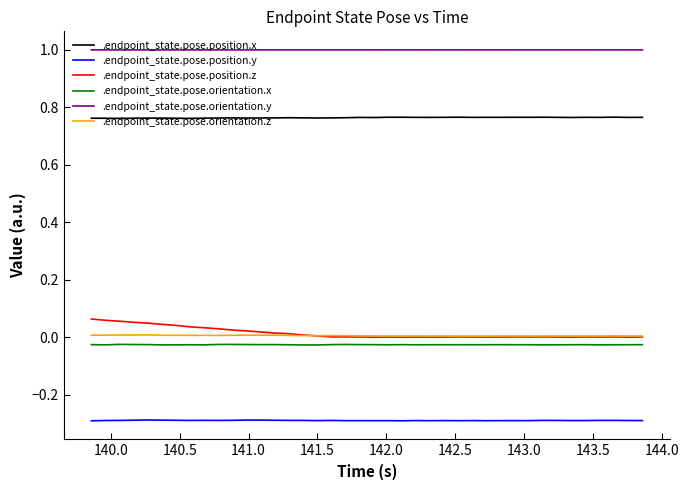

Is this an area chart (filled region under the line)?

No